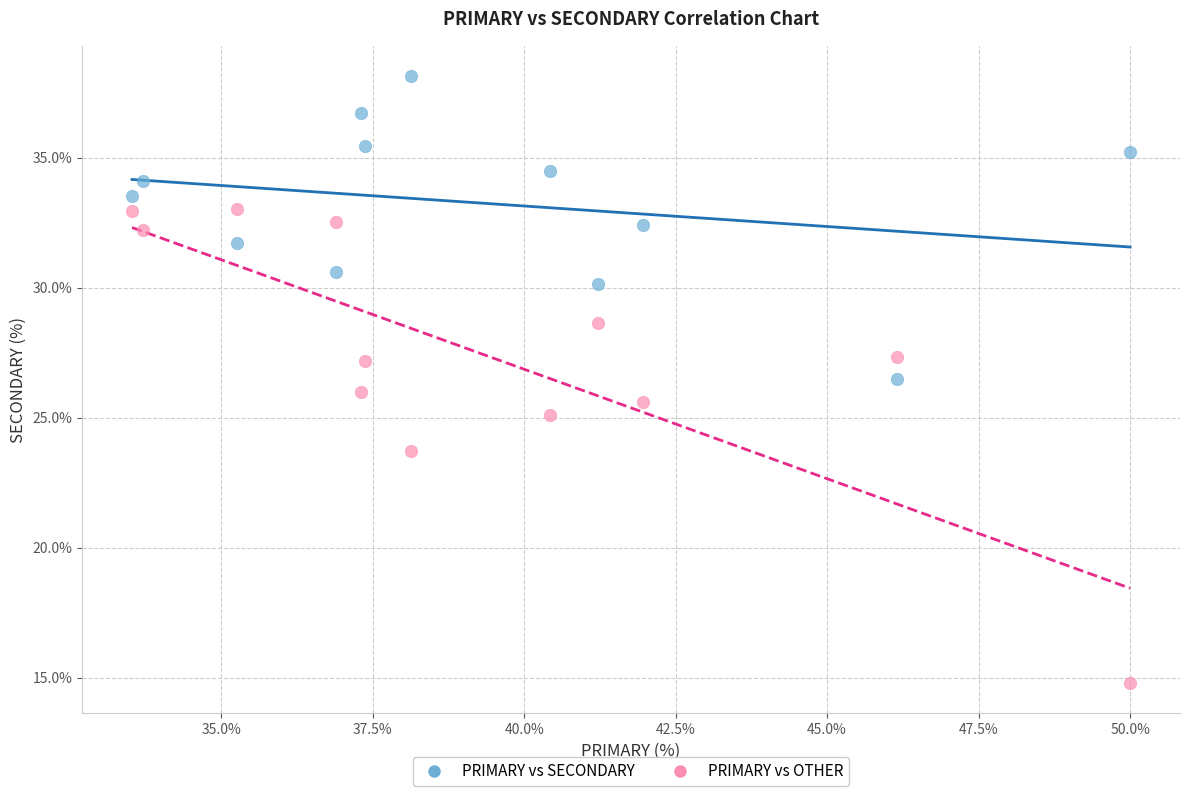

Which series has the widest spread of Y values?

PRIMARY vs OTHER